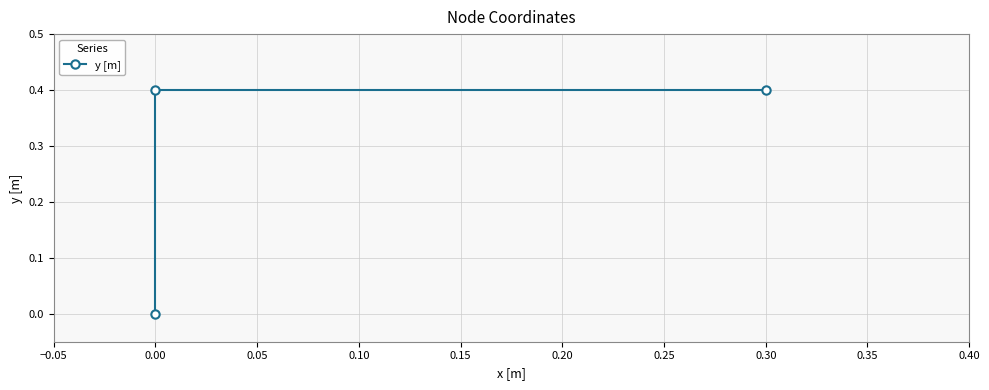

What is the sum of the values at 0.30 and 0.00?

0.8